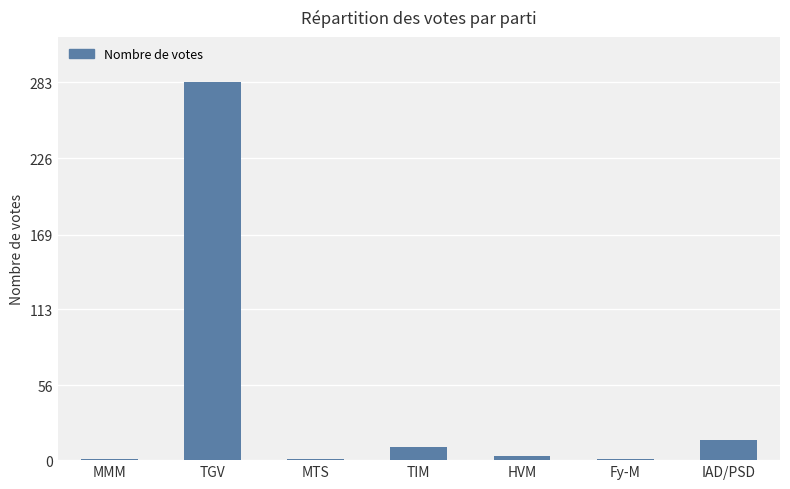

How many categories are shown in the chart?

7